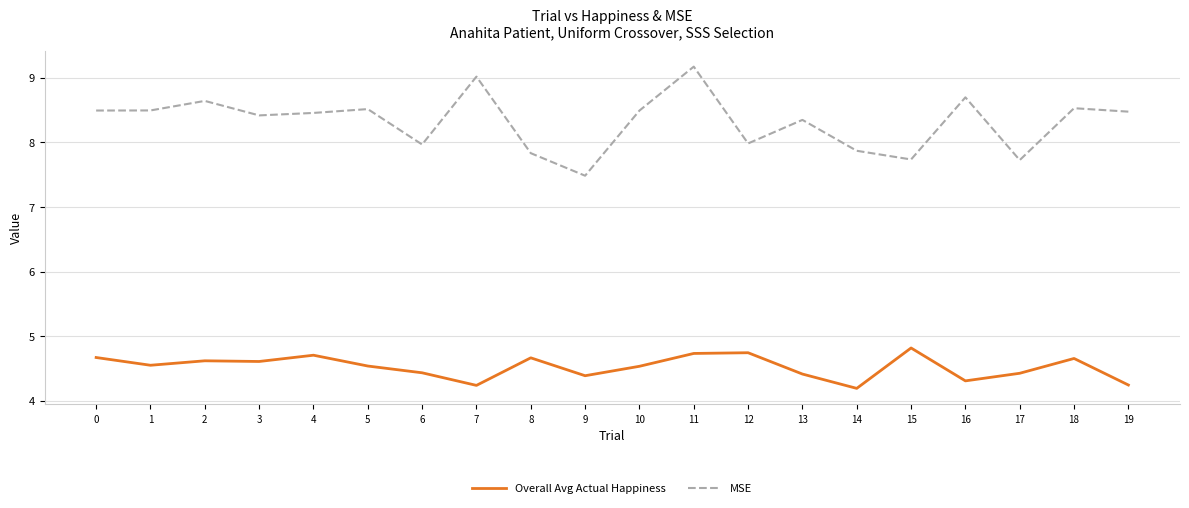

What are all the series names shown in the legend?

Overall Avg Actual Happiness, MSE